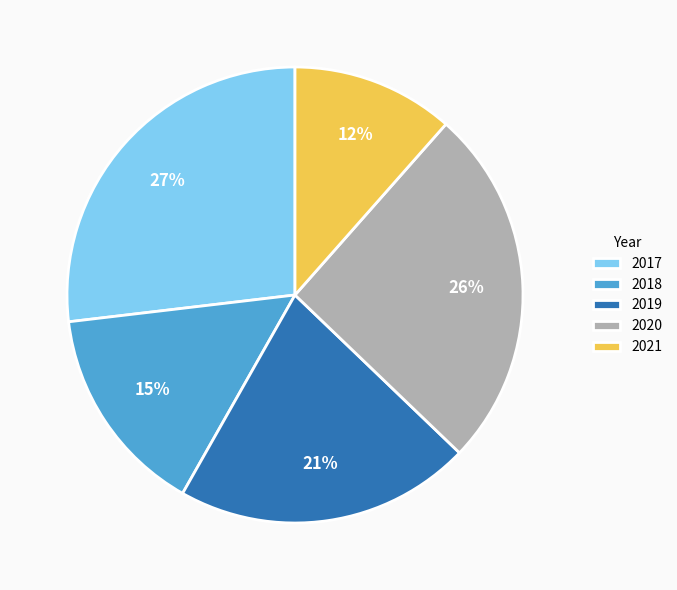

To the nearest percent, what is the average slice percentage?

20%